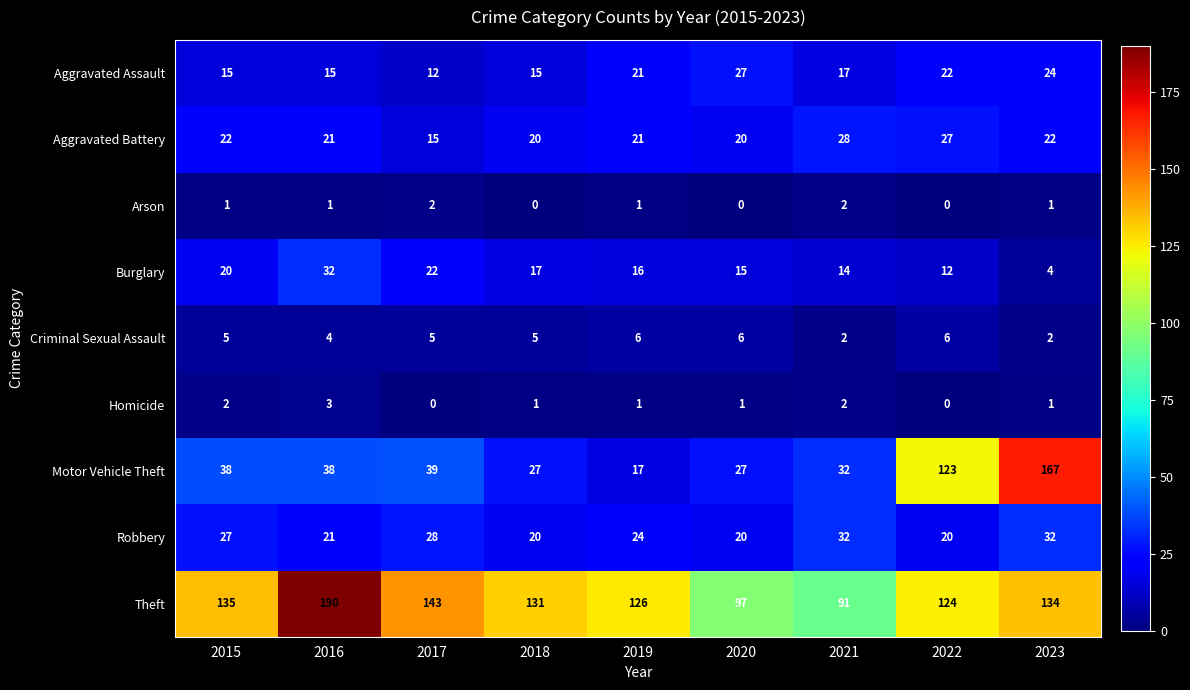

What is the sum of the Robbery values at 2023 and 2018?

52